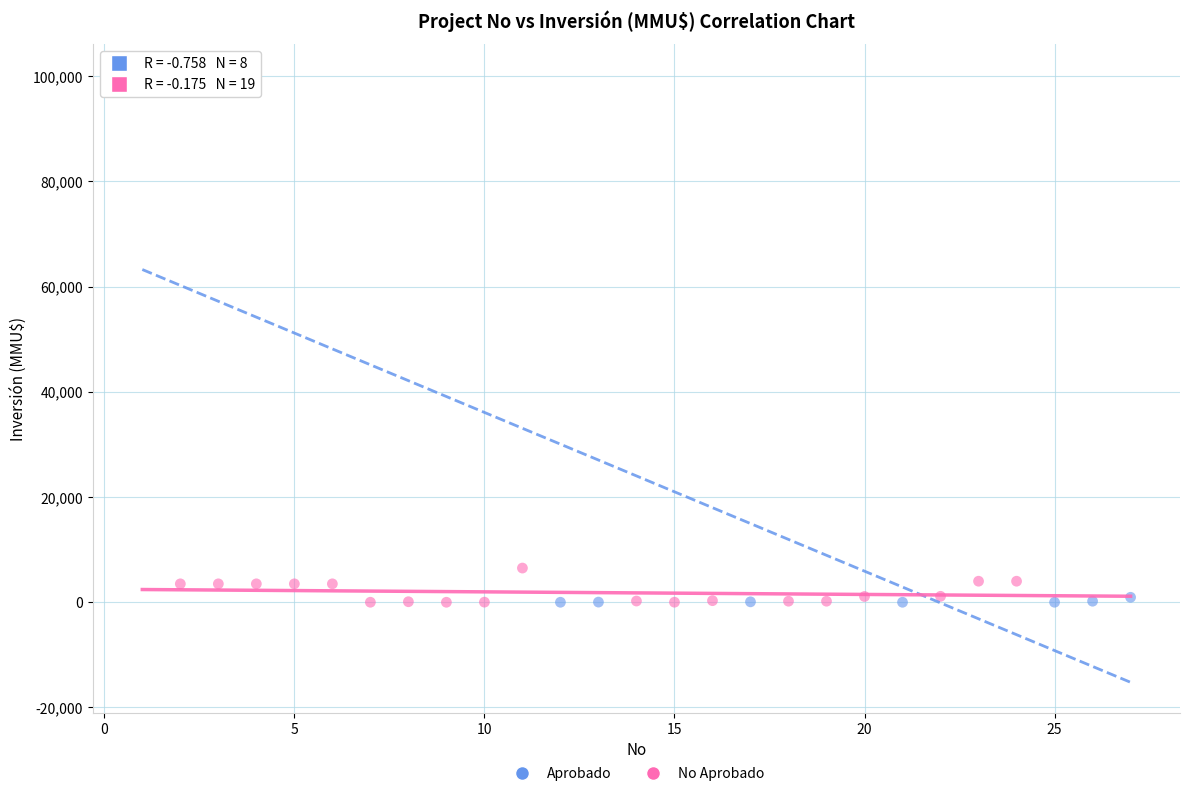

Which series has the largest Y range (max minus min)?

Aprobado